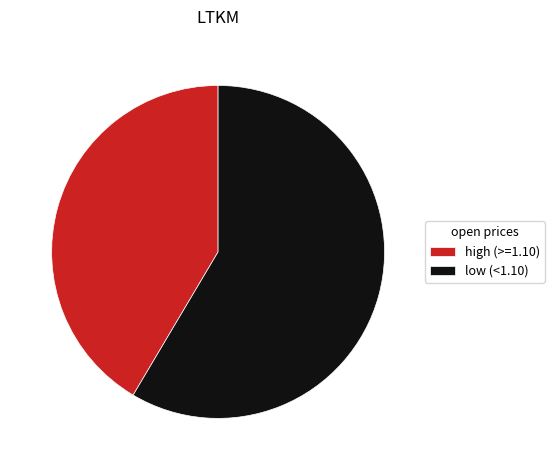

What is the smallest slice in the pie chart?

high (>=1.10)